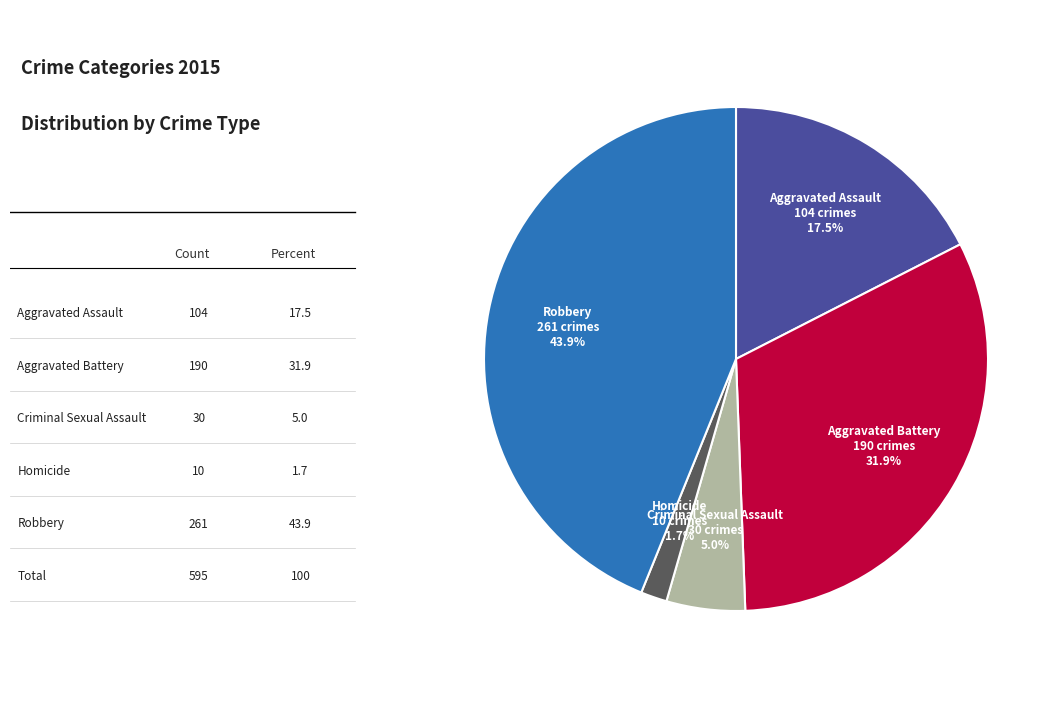

Does any single category account for the majority?

No